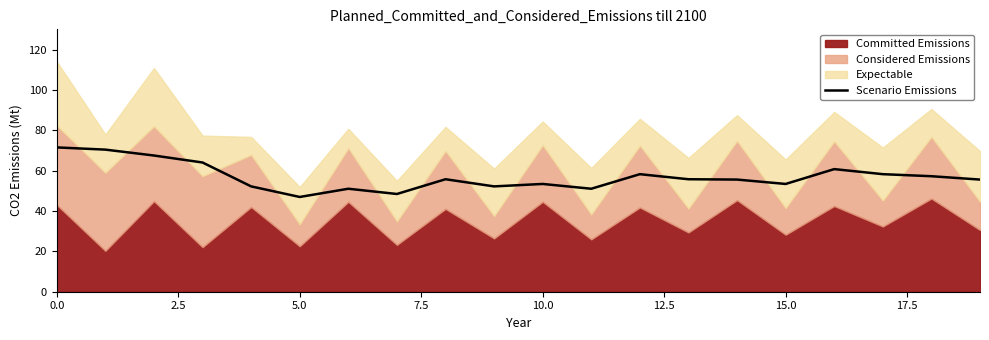

Is it true that Scenario Emissions equals 73.6 at 10.0?

False